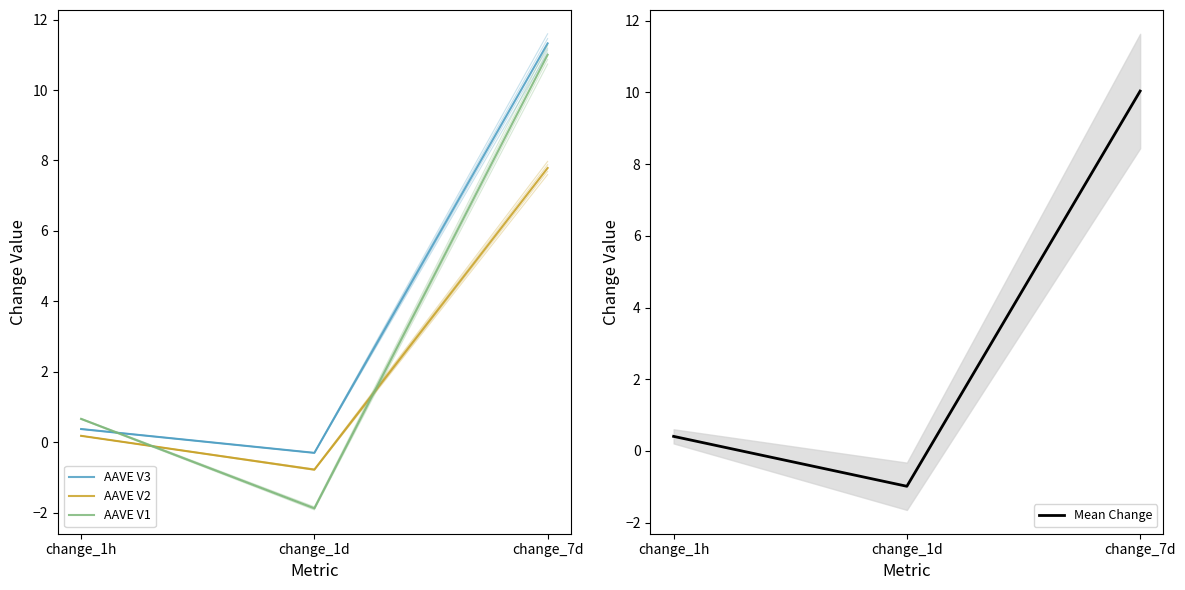

What is the label of the 1st point from the right?

change_7d